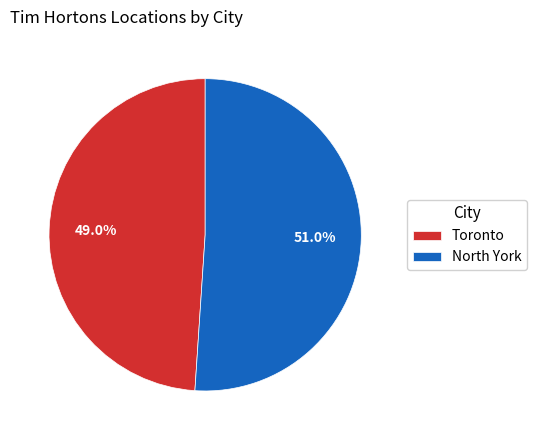

What portion of the pie excludes North York?

49.0%